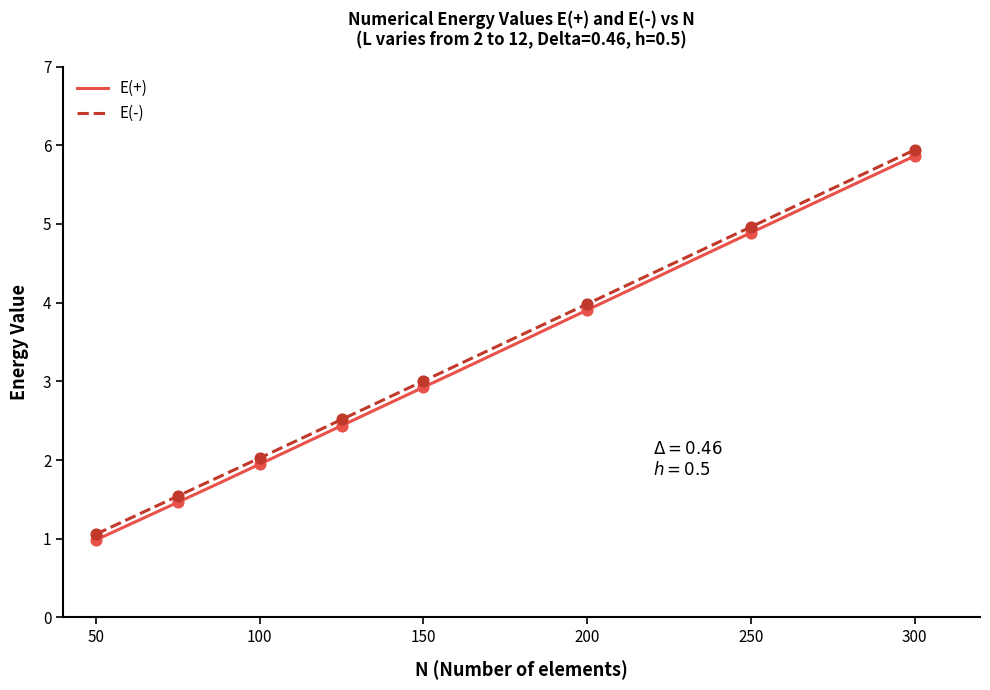

Is the value of E(-) at 1 greater than the value of E(+) at 2?

Yes